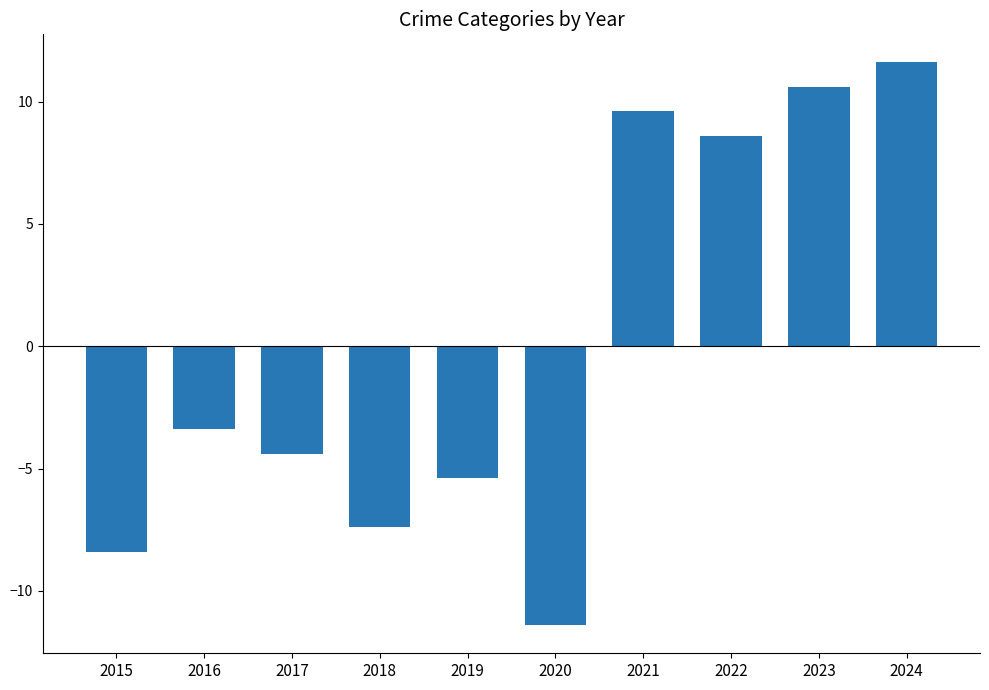

At which label is the value closest to 0?

2016